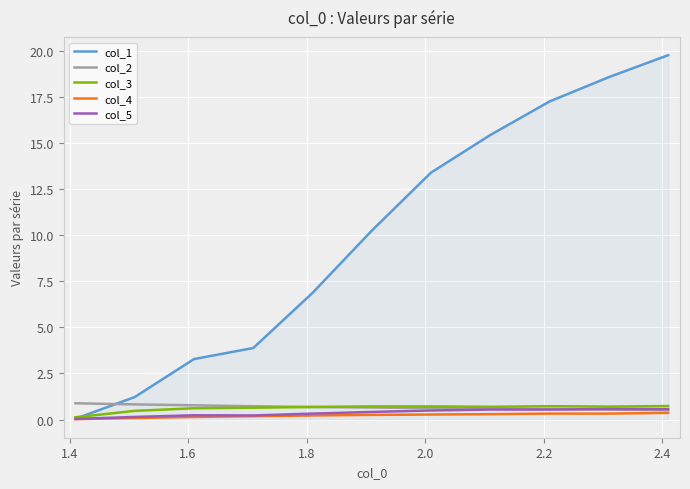

True or false: col_2 and col_1 intersect in this chart.

True